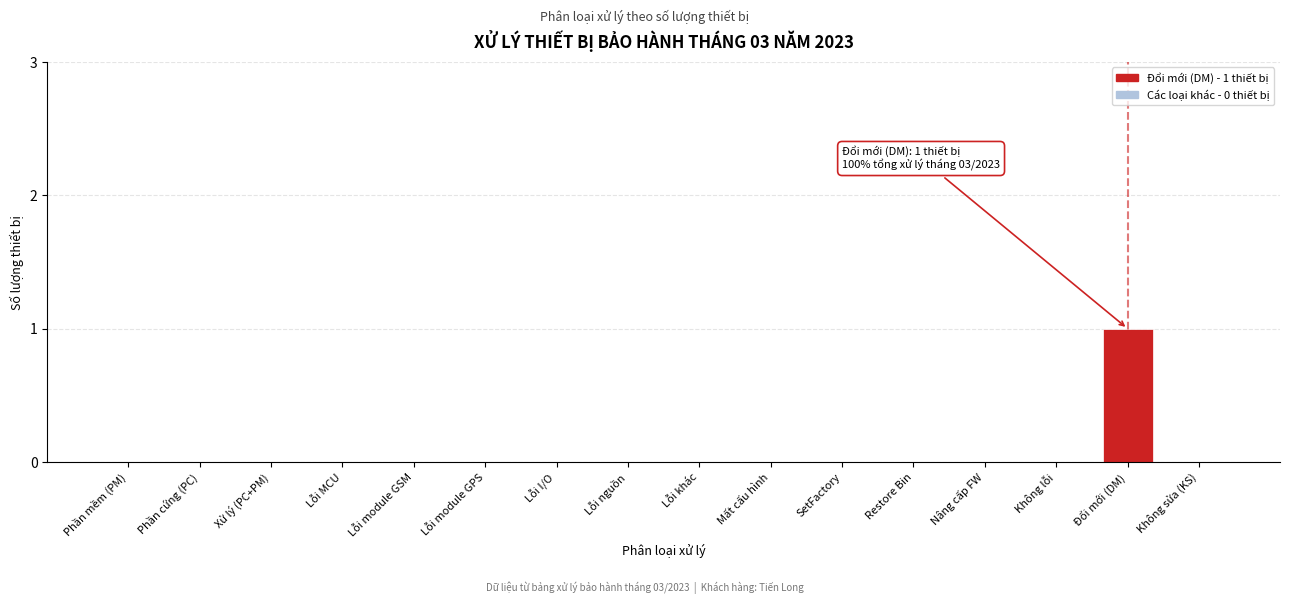

Reading right to left, extract all data points from this chart.

Không sửa (KS)=0	Đổi mới (DM)=1	Không lỗi=0	Nâng cấp FW=0	Restore Bin=0	SetFactory=0	Mất cấu hình=0	Lỗi khác=0	Lỗi nguồn=0	Lỗi I/O=0	Lỗi module GPS=0	Lỗi module GSM=0	Lỗi MCU=0	Xử lý (PC+PM)=0	Phần cứng (PC)=0	Phần mềm (PM)=0